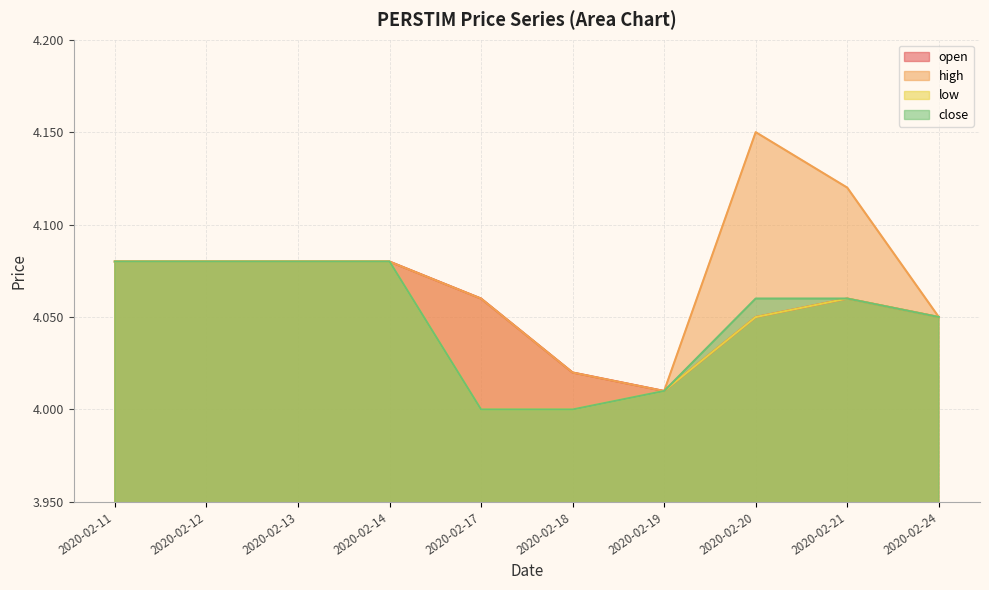

True or false: open and high cross at least once.

False